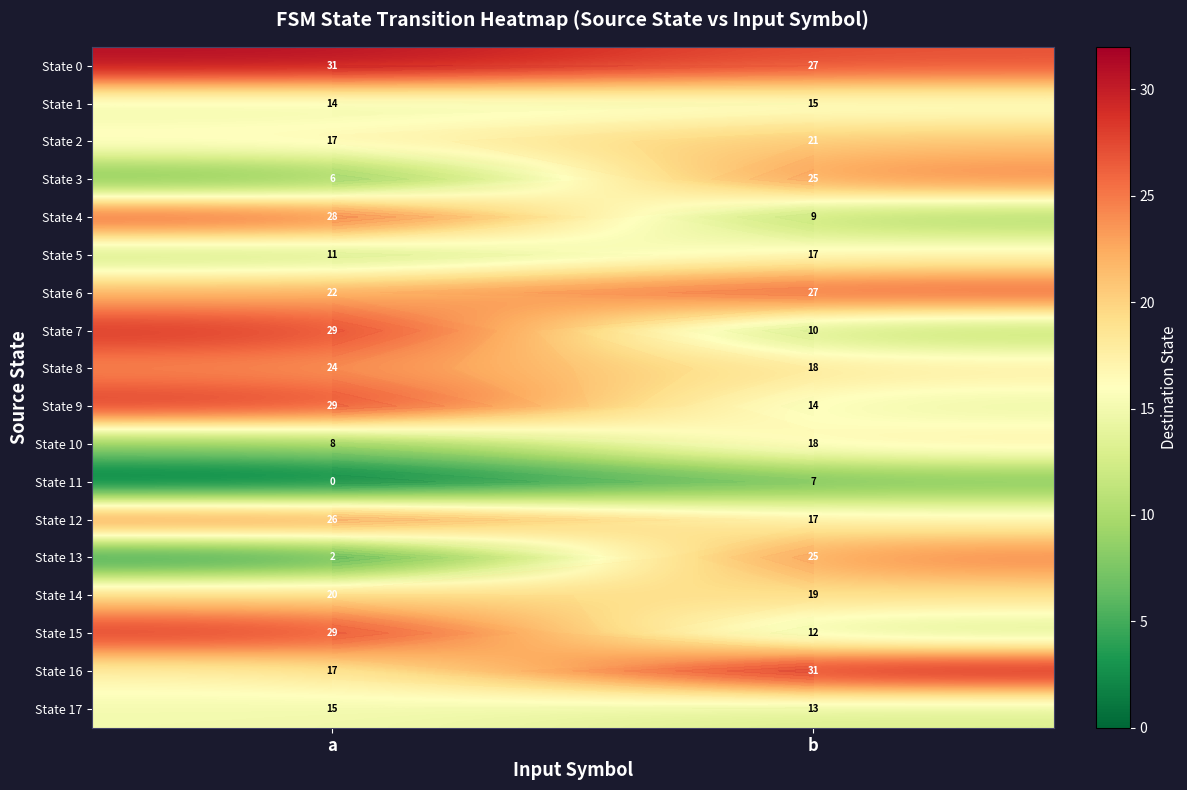

What is the approximate value of State 10 at a?

8